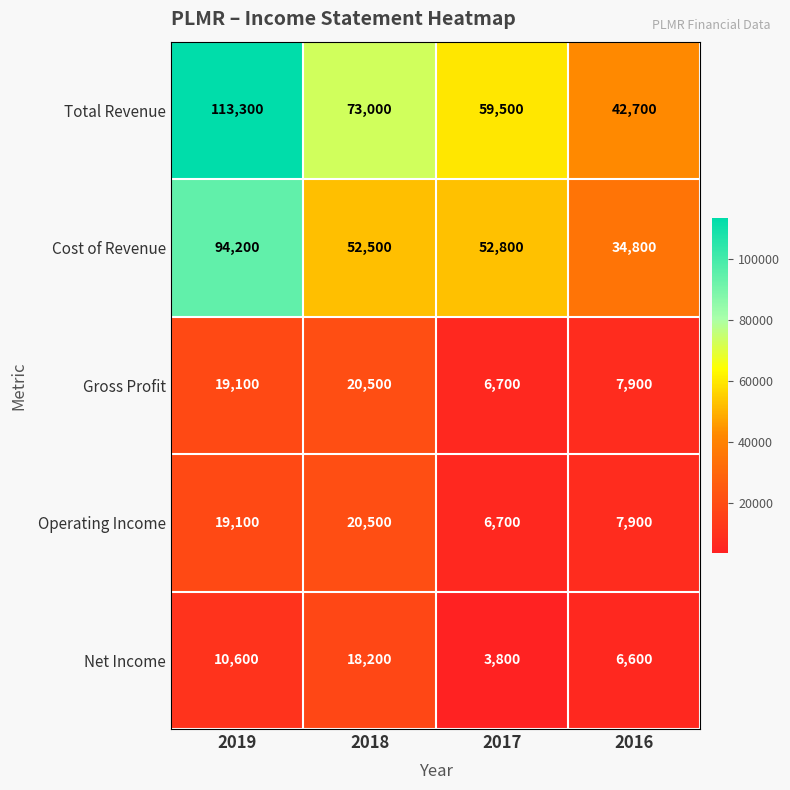

Where is Gross Profit nearest to the value 13600?

2019